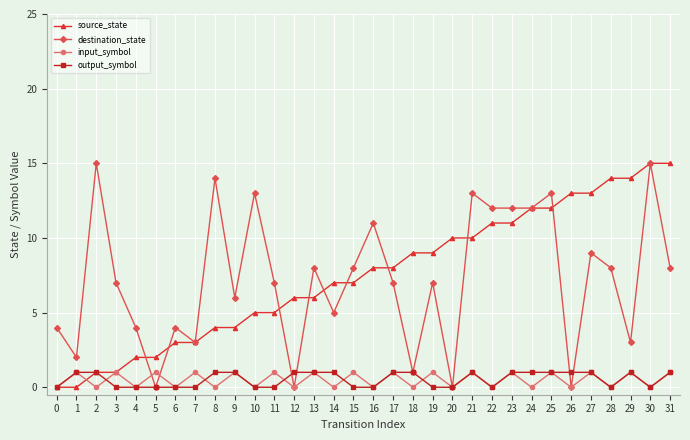

Does the chart have visible grid lines?

Yes